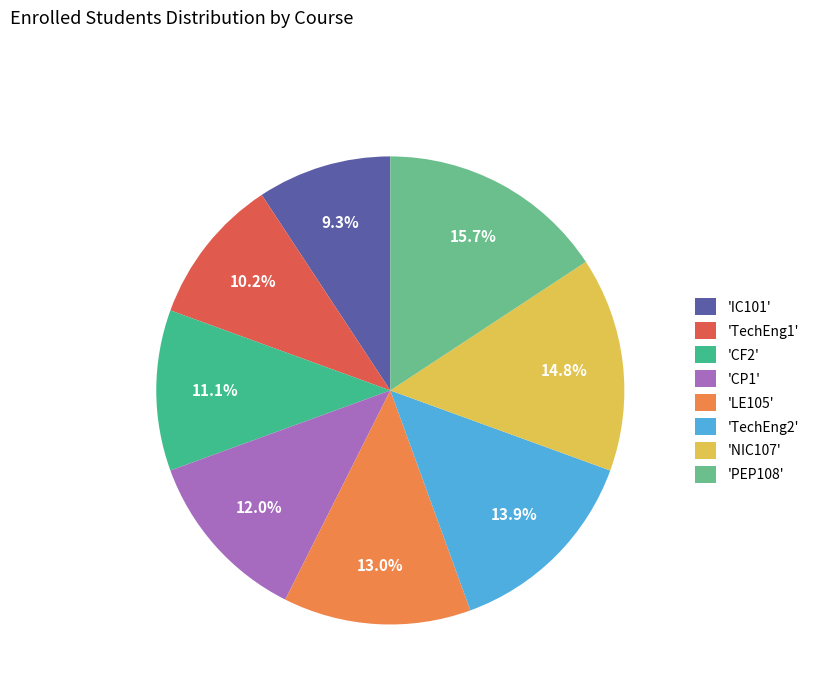

How many slices are in this pie chart?

8